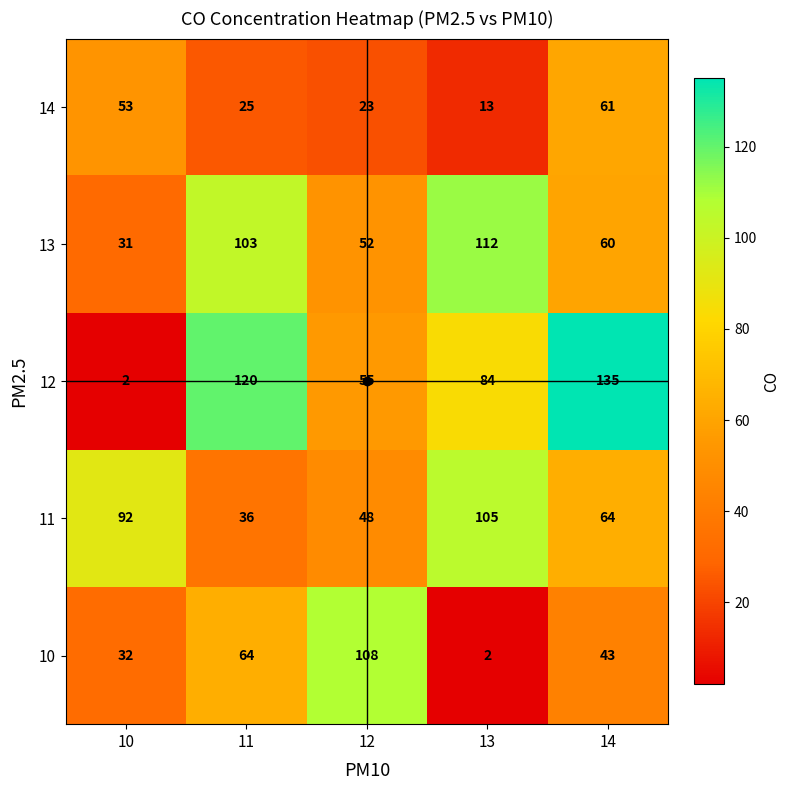

What is the total value across all series at 14?

363